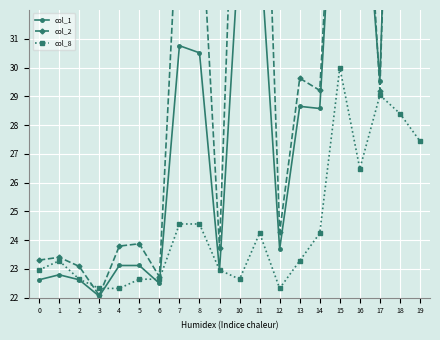

How many values in the col_2 series are below 29?

9